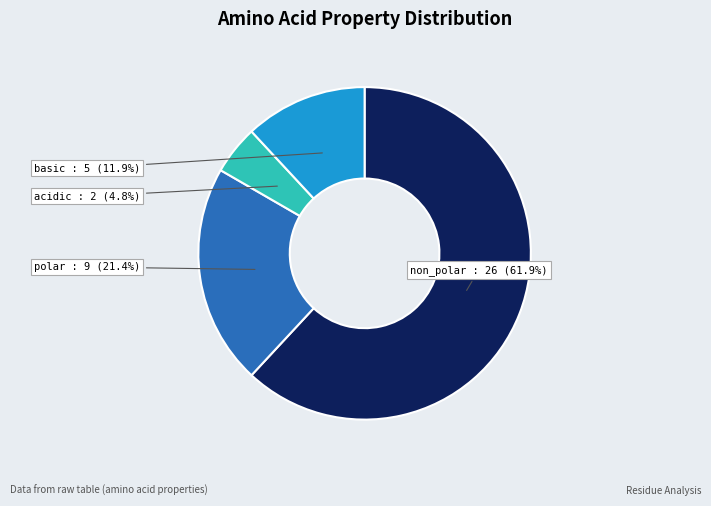

Which has a higher value, acidic or polar?

polar